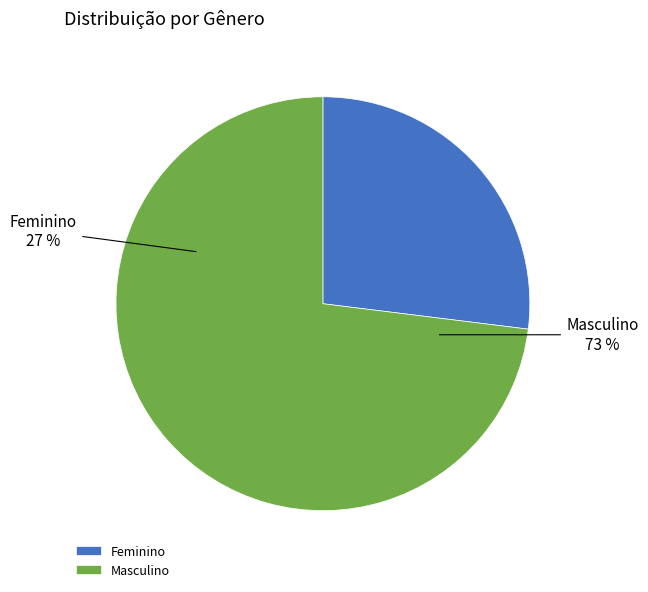

Is it true that Feminino is 27% of the pie?

True